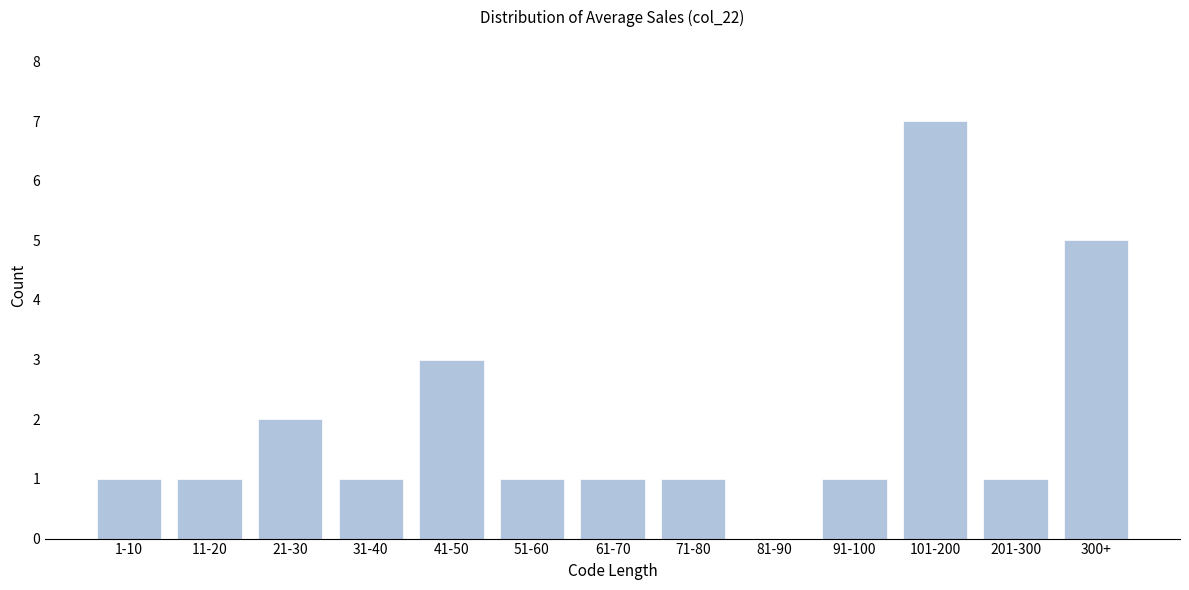

Reading left to right, extract all data points from this chart.

1-10=1	11-20=1	21-30=2	31-40=1	41-50=3	51-60=1	61-70=1	71-80=1	81-90=0	91-100=1	101-200=7	201-300=1	300+=5